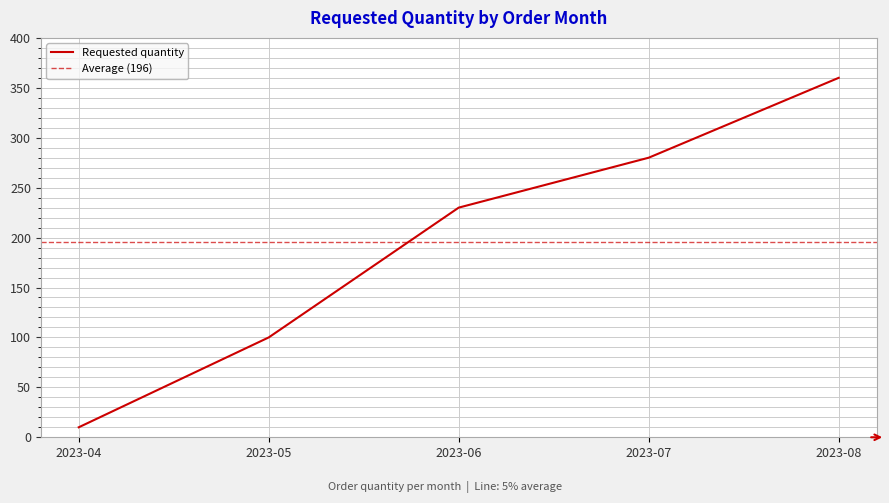

What is the value of the 4th point from the left?

280